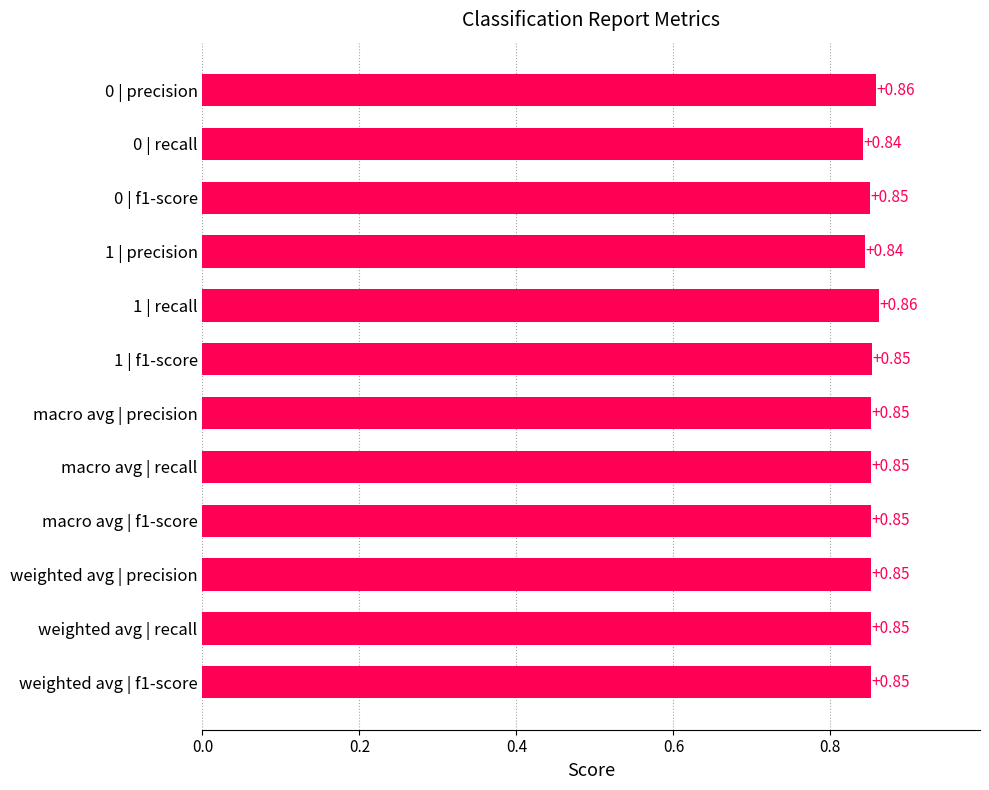

Between 0 | precision and macro avg | f1-score, which is larger?

0 | precision